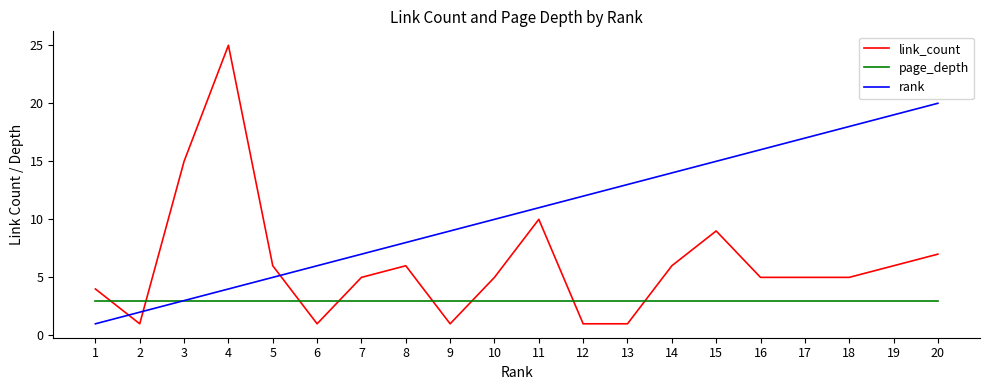

Is it true that rank equals 20 at 20?

True